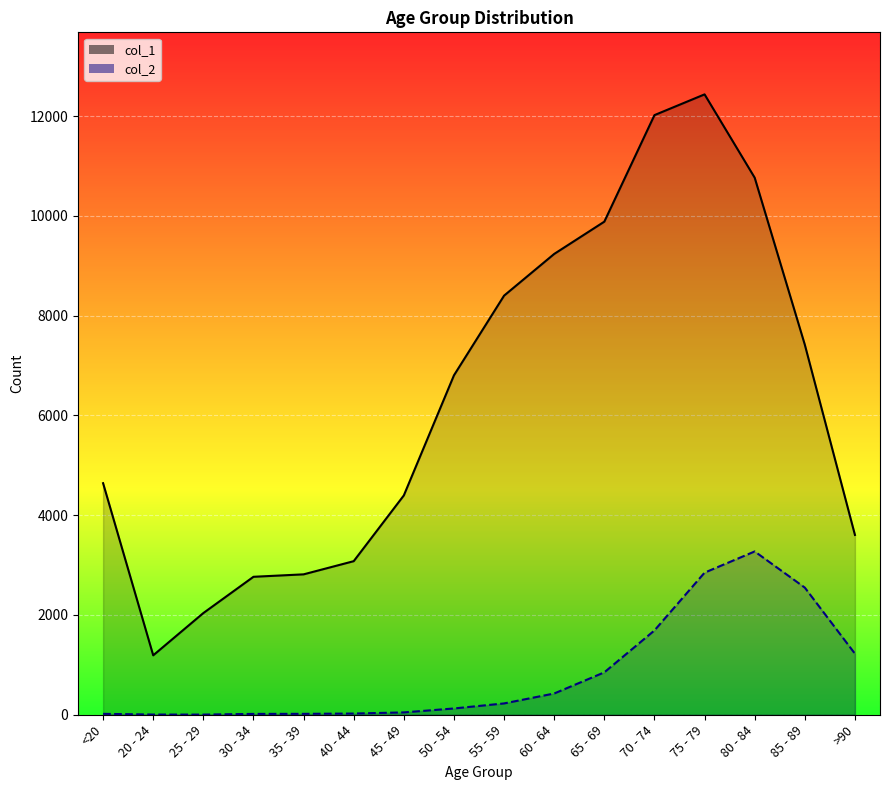

What is the smallest value displayed?

3